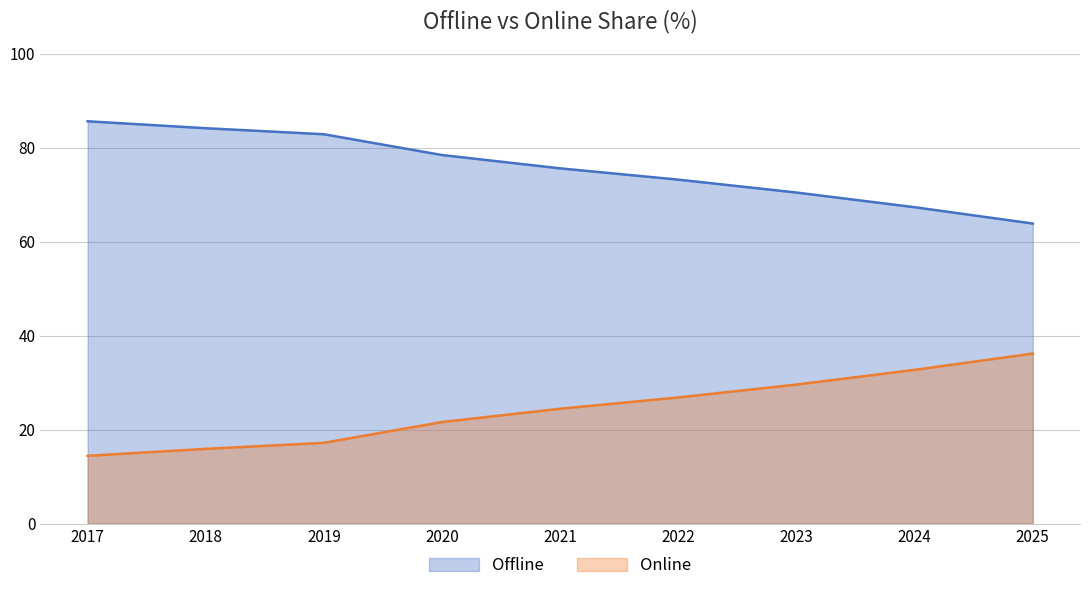

Where is Offline nearest to the value 74?

2022